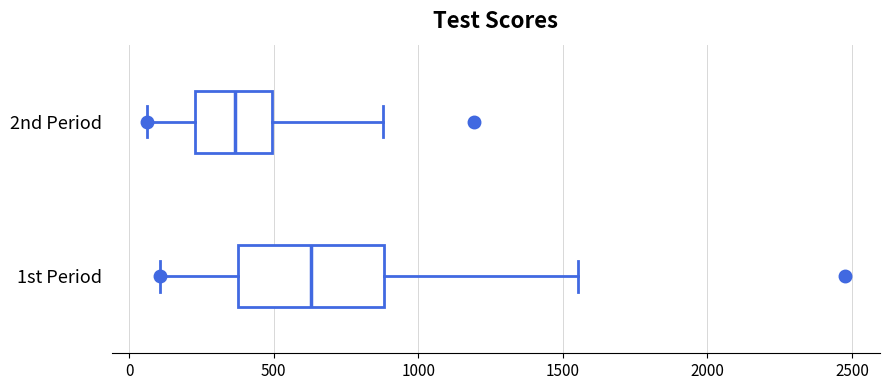

Which box's median line is the furthest to the right?

1st Period